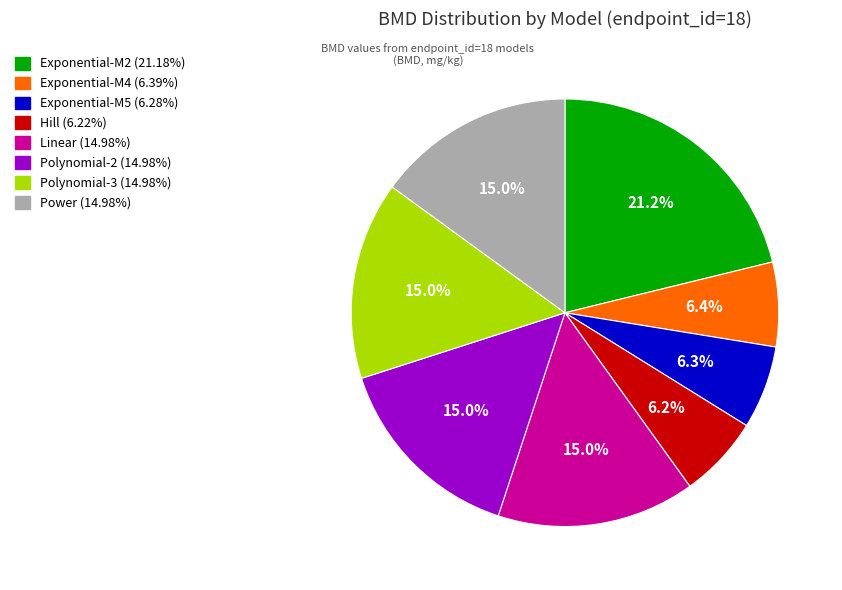

What is the total percentage of Exponential-M2 and Polynomial-2?

36.2%